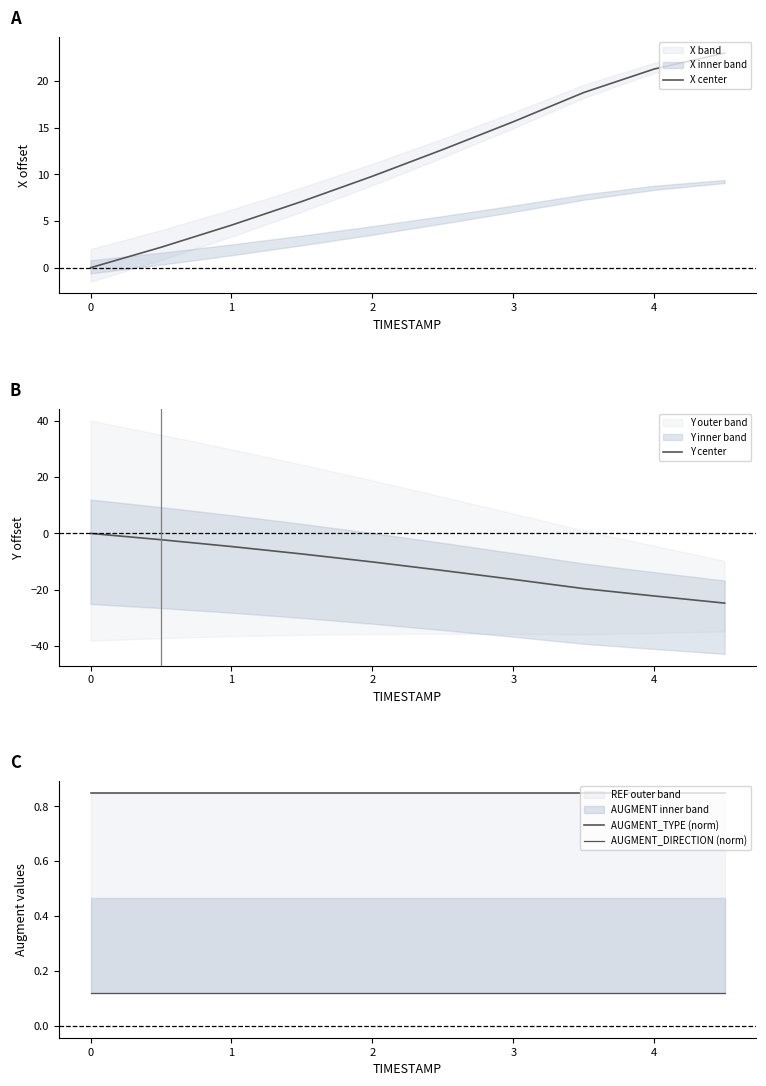

True or false: AUGMENT_TYPE (norm) and Y center cross at least once.

False